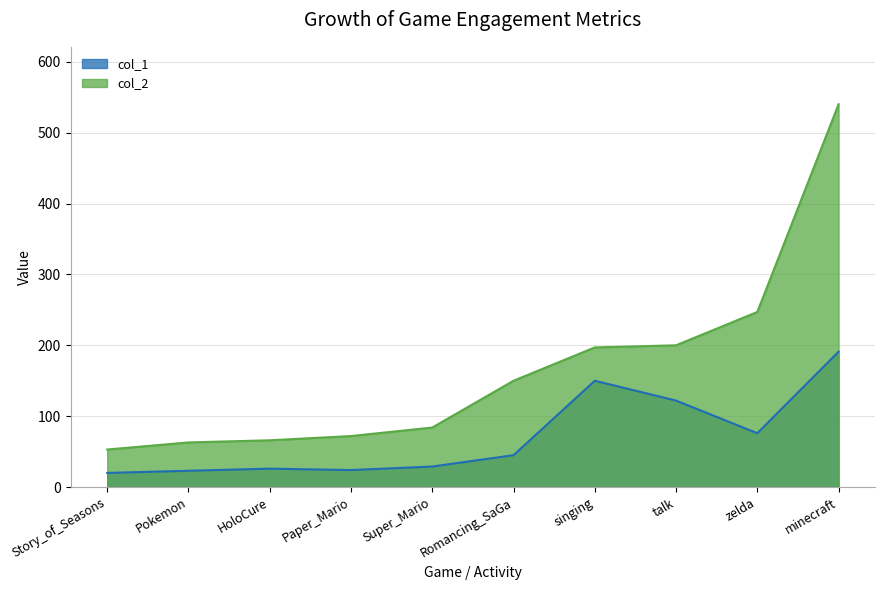

What position from the right is Super_Mario?

6